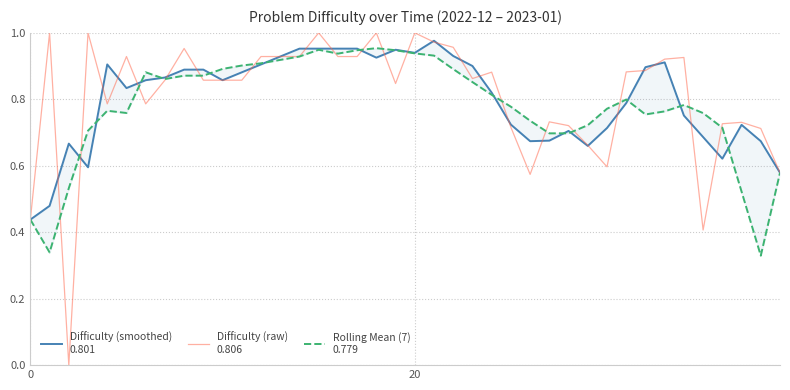

What is the total value across all series at 13?

2.8